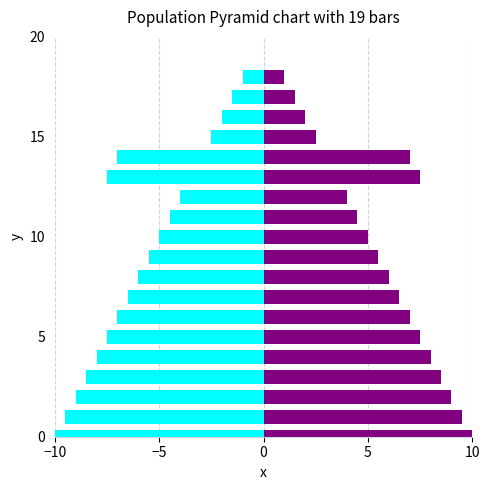

What is the difference between the maximum and minimum values in the Base Min series?

9.0